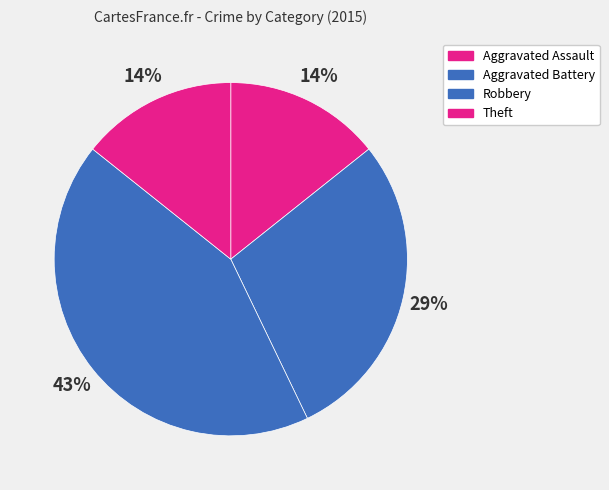

Count the number of slices in the pie.

4